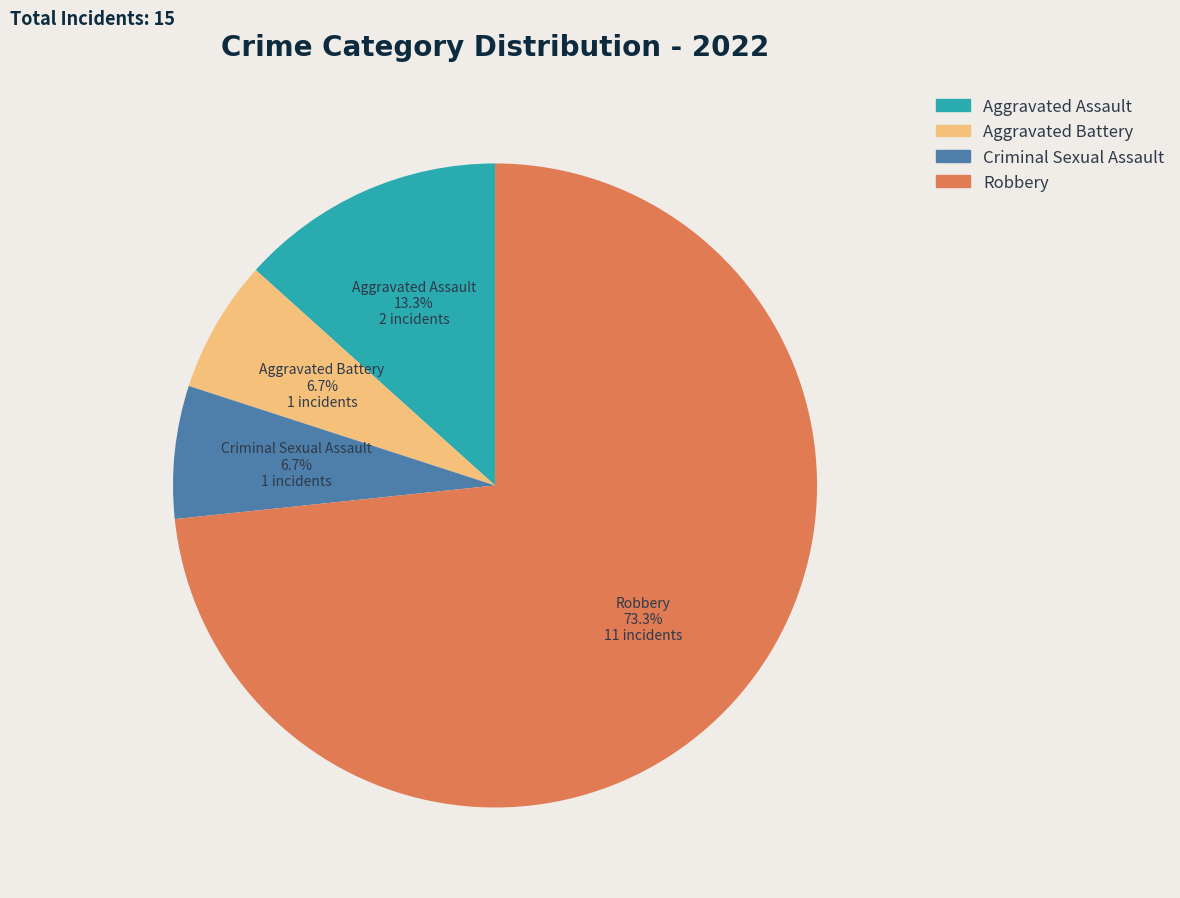

Which category has the biggest portion of the pie?

Robbery